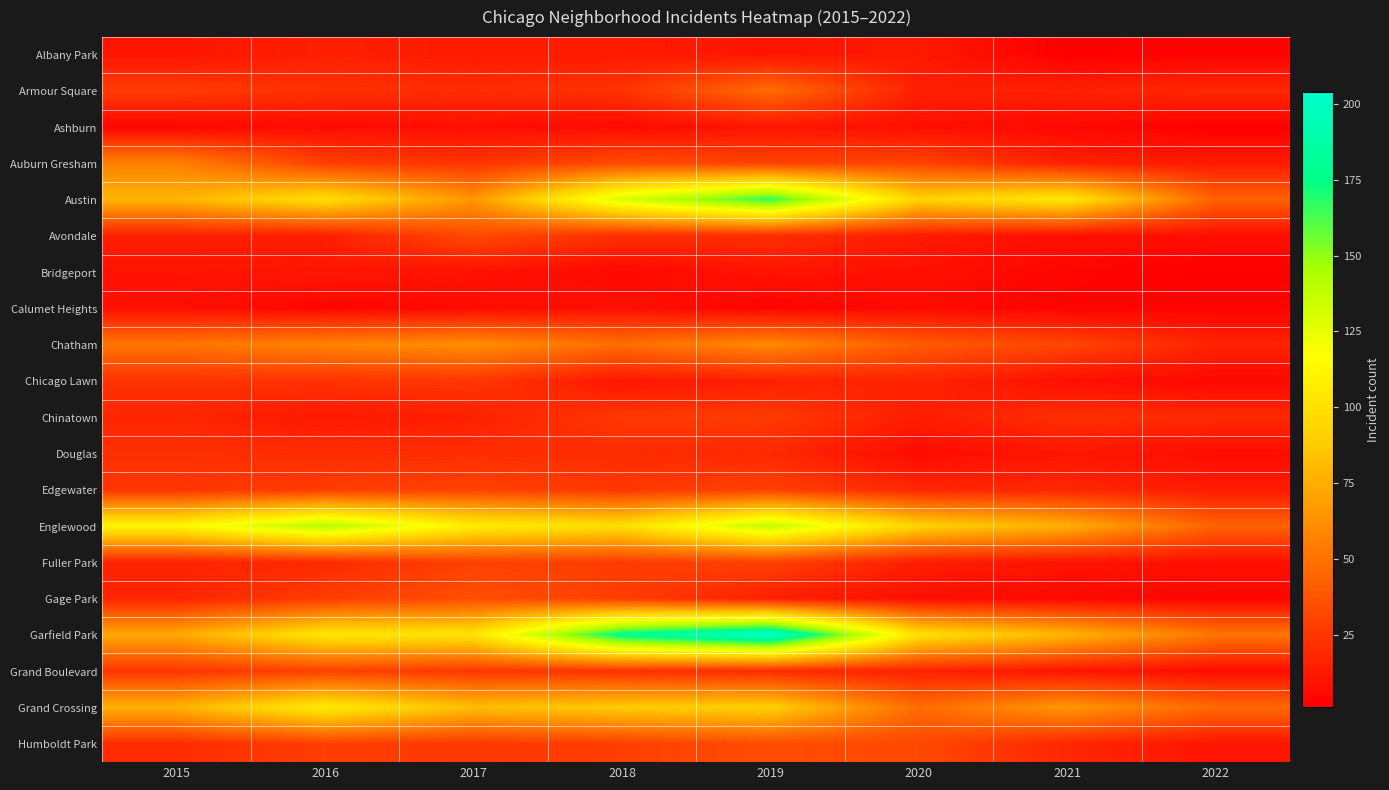

Which series has the largest total across all categories?

Garfield Park